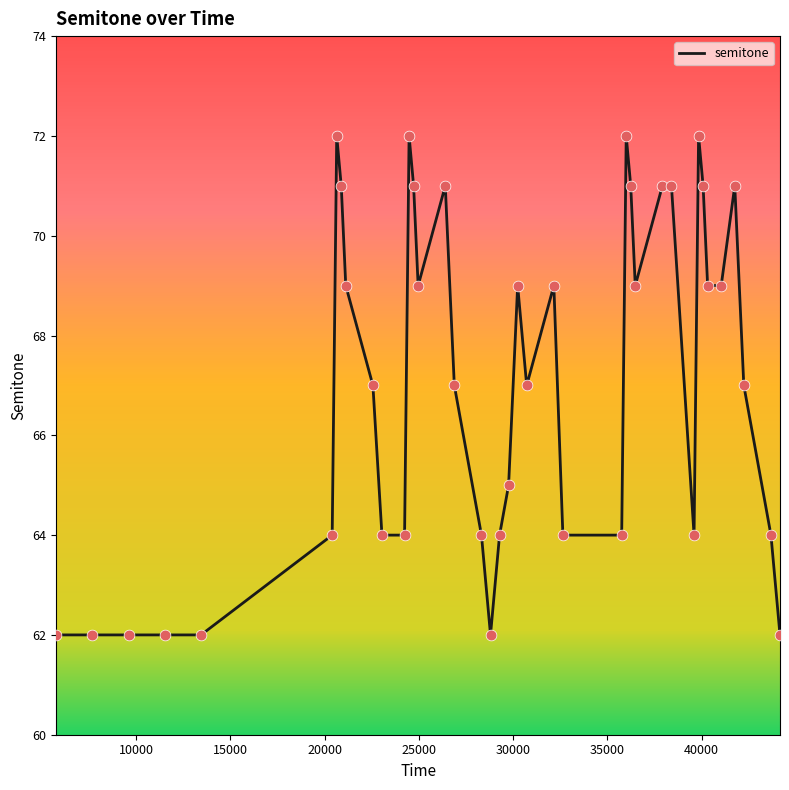

What is the difference between the maximum and minimum values?

10